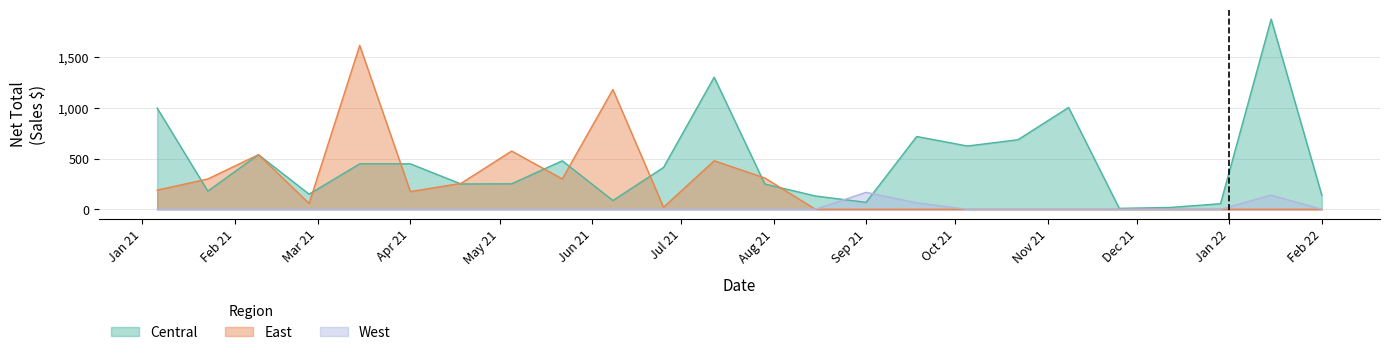

What are all the series names shown in the legend?

Central, East, West